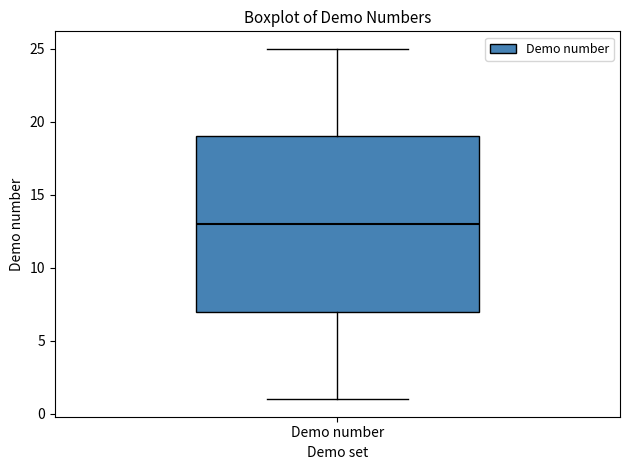

Read this box plot against the y-axis: the position of the median line, the range covered by the box, and the ends of both whiskers. The values are not printed on the chart, so give them approximately, as read against the axis.

median 13, box 7 to 19, whiskers 1 to 25